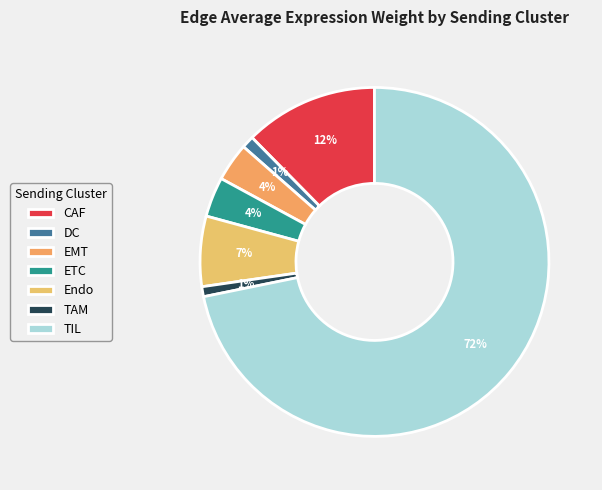

Rank the categories by value from highest to lowest.

TIL, CAF, Endo, ETC, EMT, DC, TAM